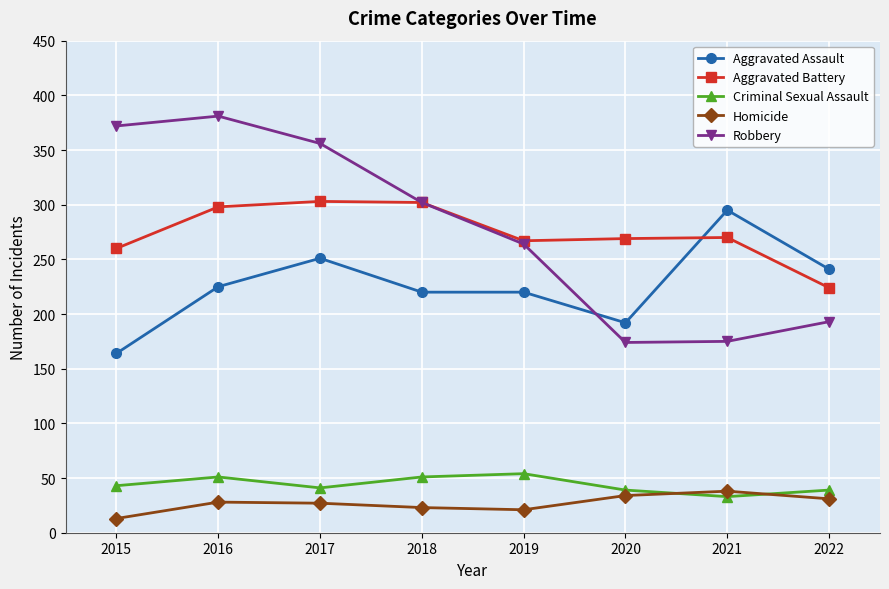

How many data points in Aggravated Battery are less than 270?

4